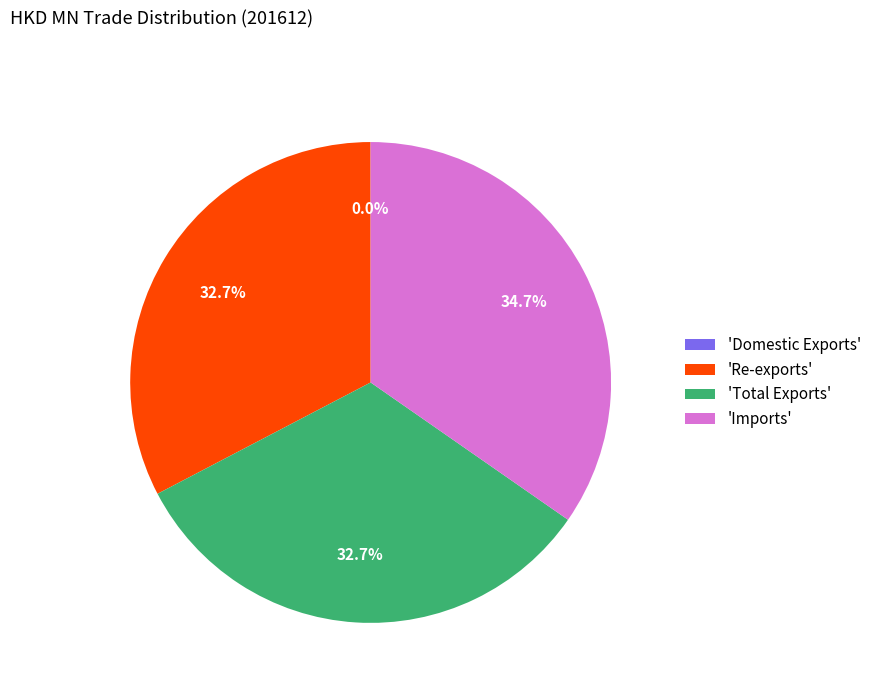

What percentage do 'Re-exports' and 'Imports' together represent?

67.3%